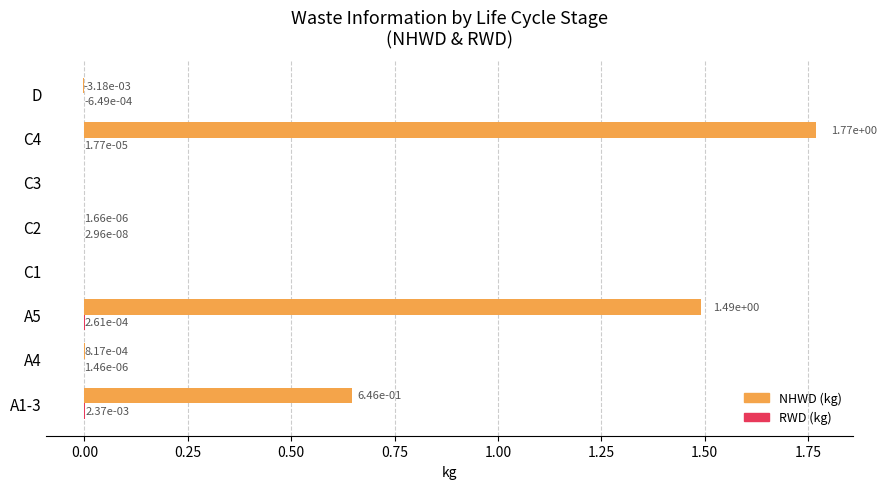

Which series has the largest range (max minus min)?

NHWD (kg)